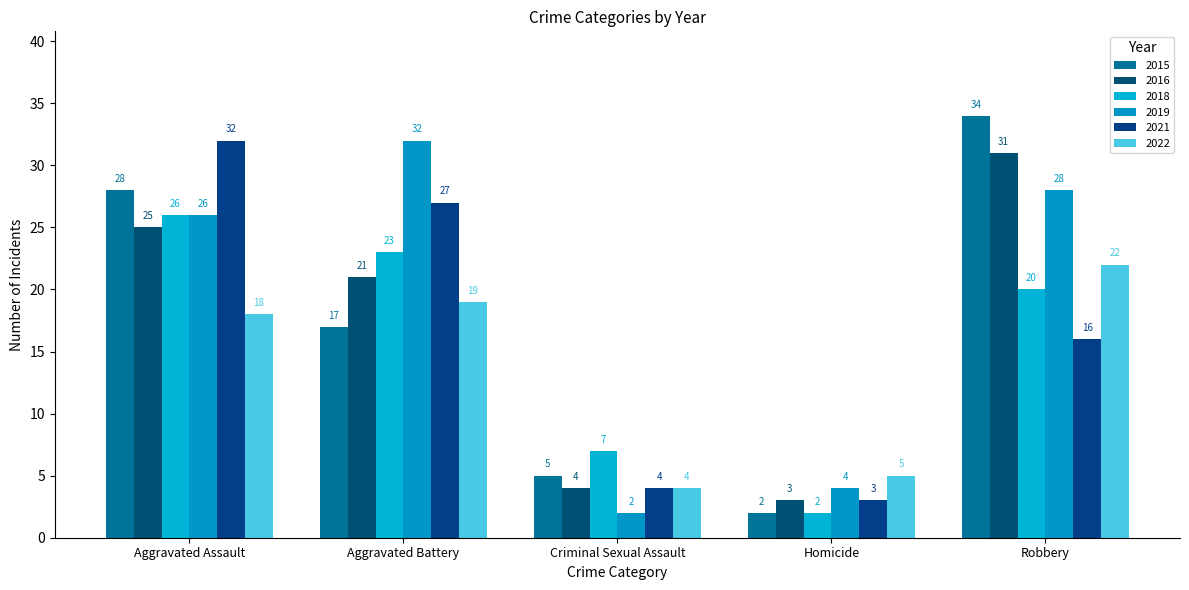

What is the label of the 1st bar from the right?

Robbery